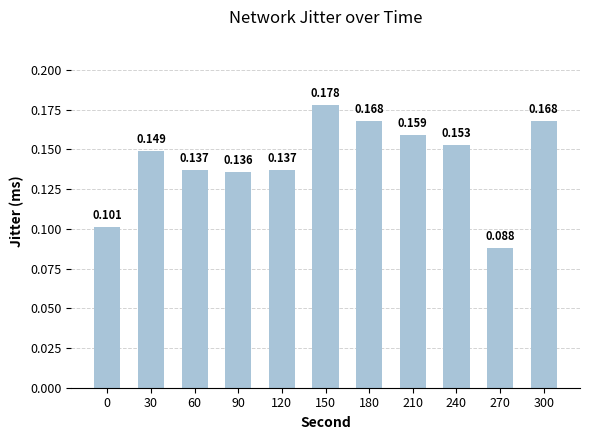

The value at 90 is 0.1. True or false?

True